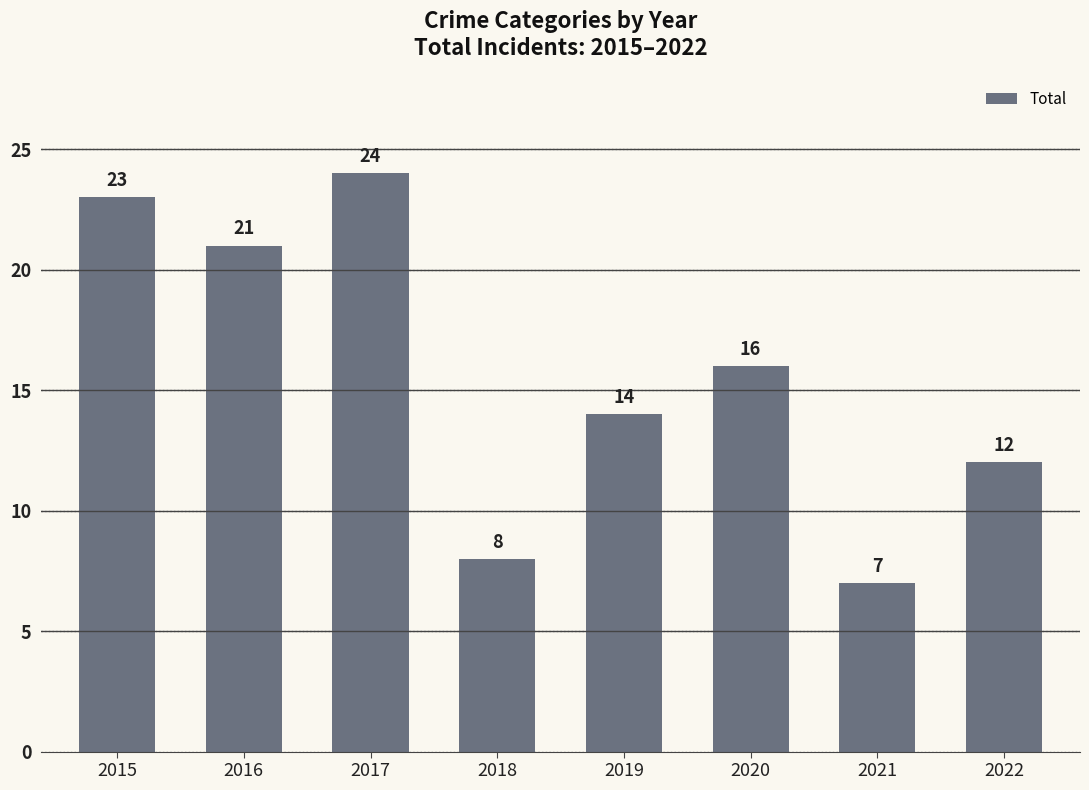

What is the minimum value shown in the chart?

7